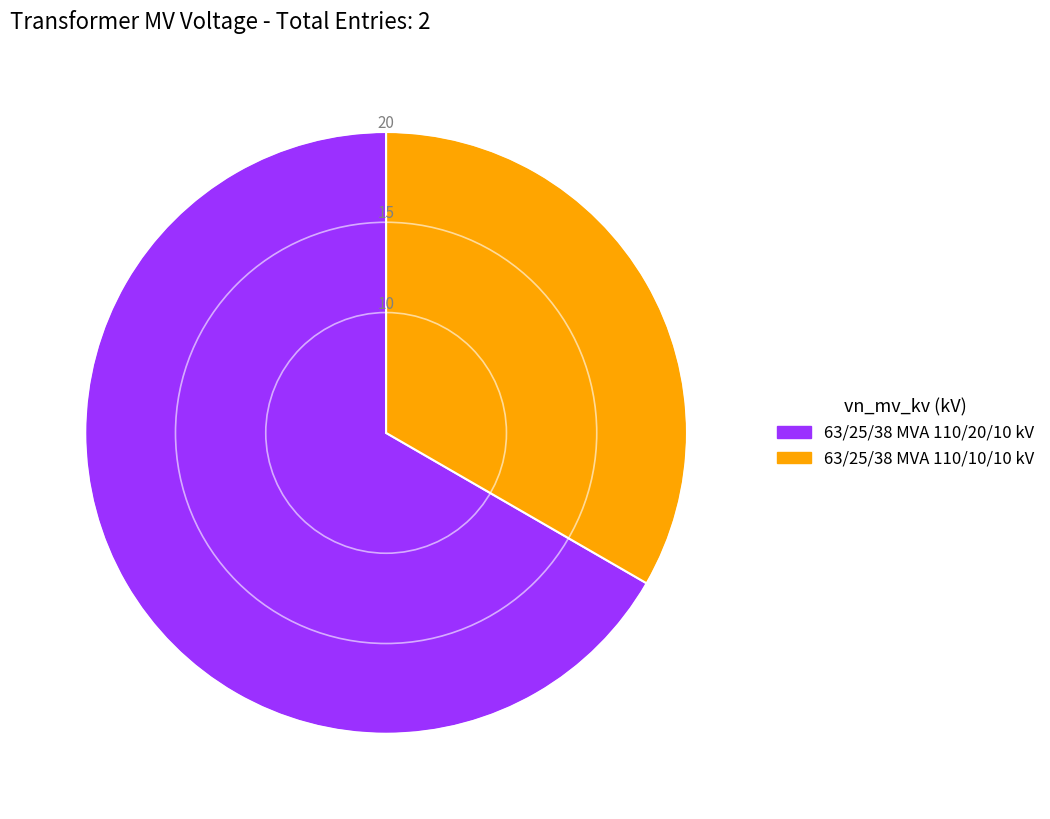

Do 63/25/38 MVA 110/20/10 kV and 63/25/38 MVA 110/10/10 kV together represent more than half of the pie?

Yes